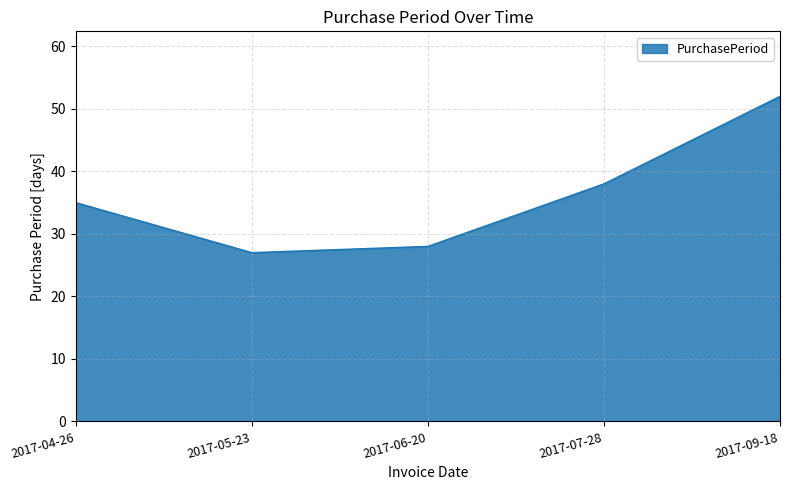

What is the difference between the values at 2017-06-20 and 2017-05-23?

1